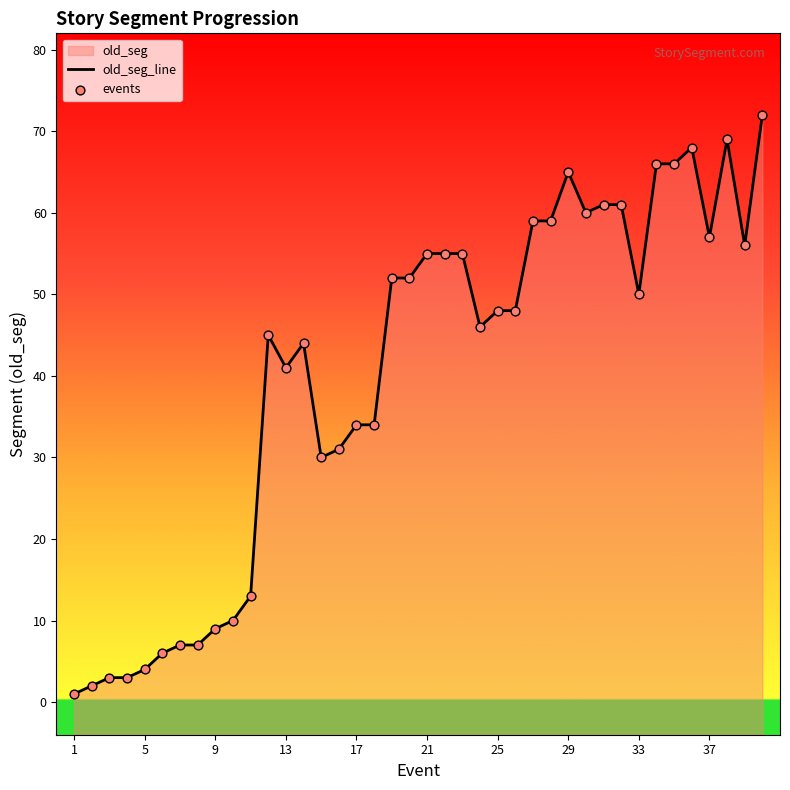

Is the value of old_seg_line at 10 greater than the value of events at 36?

No